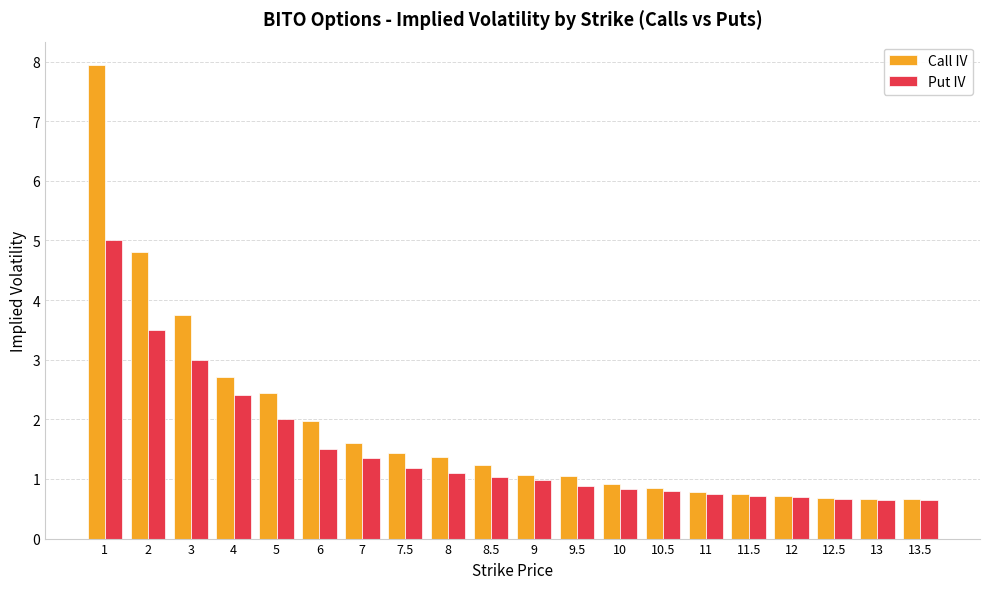

How many series are shown in this chart?

2